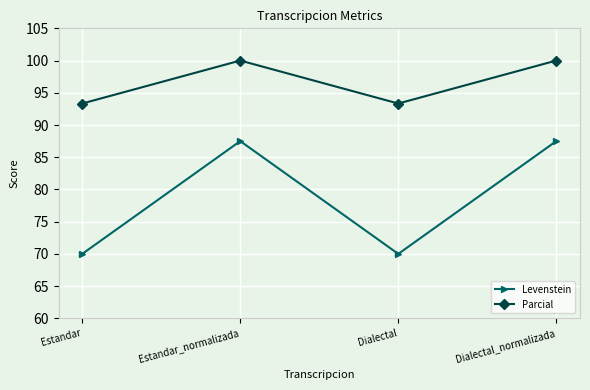

How many values in the Levenstein series are below 87?

2